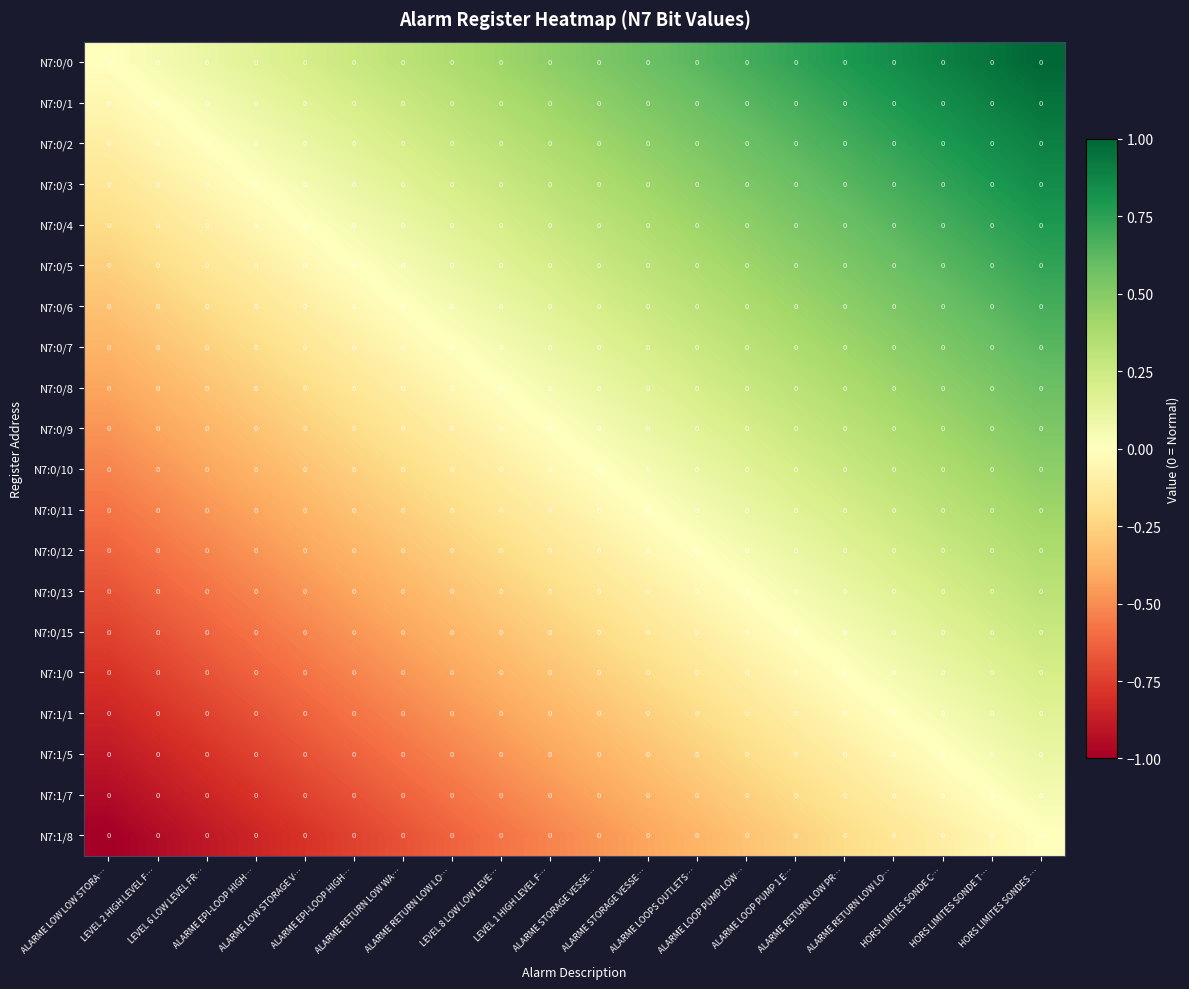

List the labels in order of N7:0/8 value, smallest first.

ALARME LOW LOW STORA…, LEVEL 2 HIGH LEVEL F…, LEVEL 6 LOW LEVEL FR…, ALARME EPI-LOOP HIGH…, ALARME LOW STORAGE V…, ALARME EPI-LOOP HIGH…, ALARME RETURN LOW WA…, ALARME RETURN LOW LO…, LEVEL 8 LOW LOW LEVE…, LEVEL 1 HIGH LEVEL F…, ALARME STORAGE VESSE…, ALARME STORAGE VESSE…, ALARME LOOPS OUTLETS…, ALARME LOOP PUMP LOW…, ALARME LOOP PUMP 1 E…, ALARME RETURN LOW PR…, ALARME RETURN LOW LO…, HORS LIMITES SONDE C…, HORS LIMITES SONDE T…, HORS LIMITES SONDES …